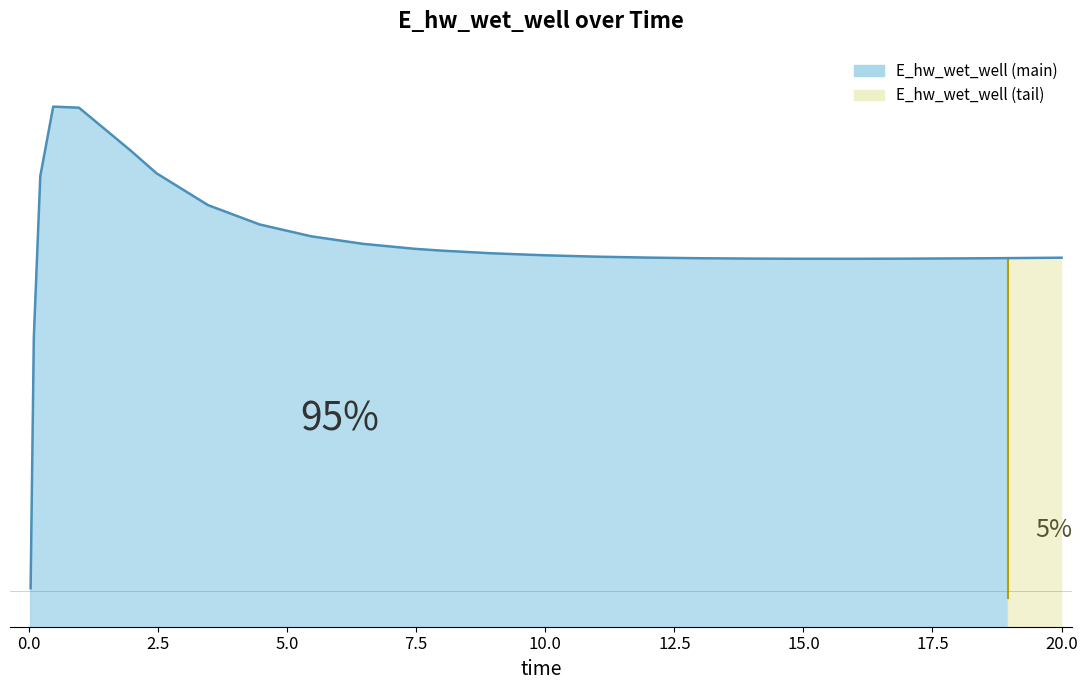

Is it true that the value at 0.96875 is 134468.7?

True